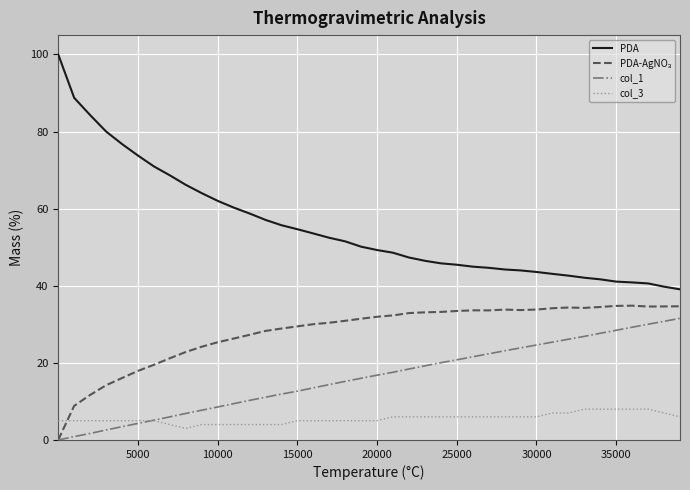

Which series has the largest total across all categories?

PDA